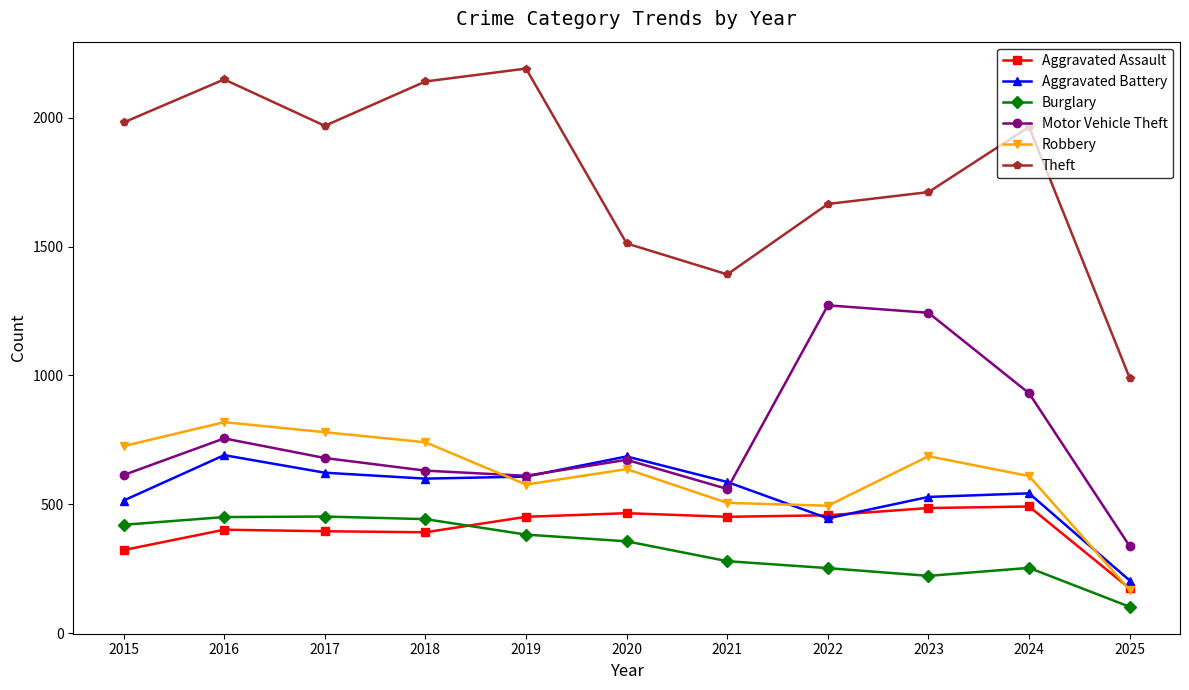

What is the maximum value shown in the chart?

2190